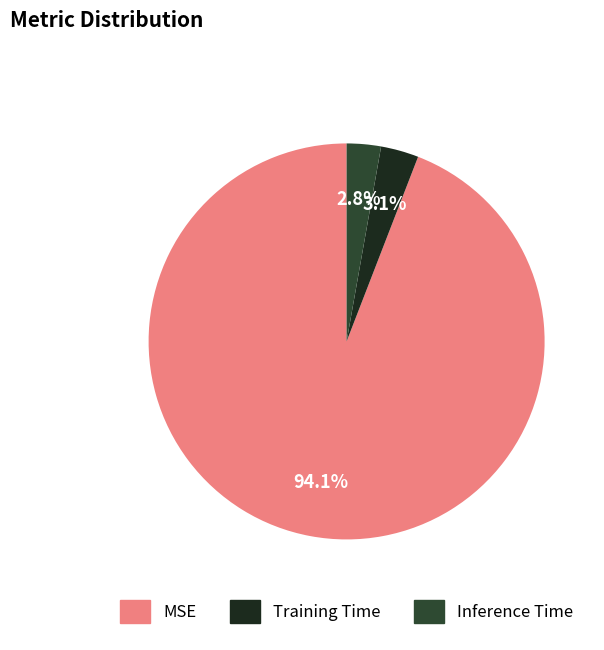

To the nearest percent, what is the difference between the MSE and Training Time slice percentages?

91%